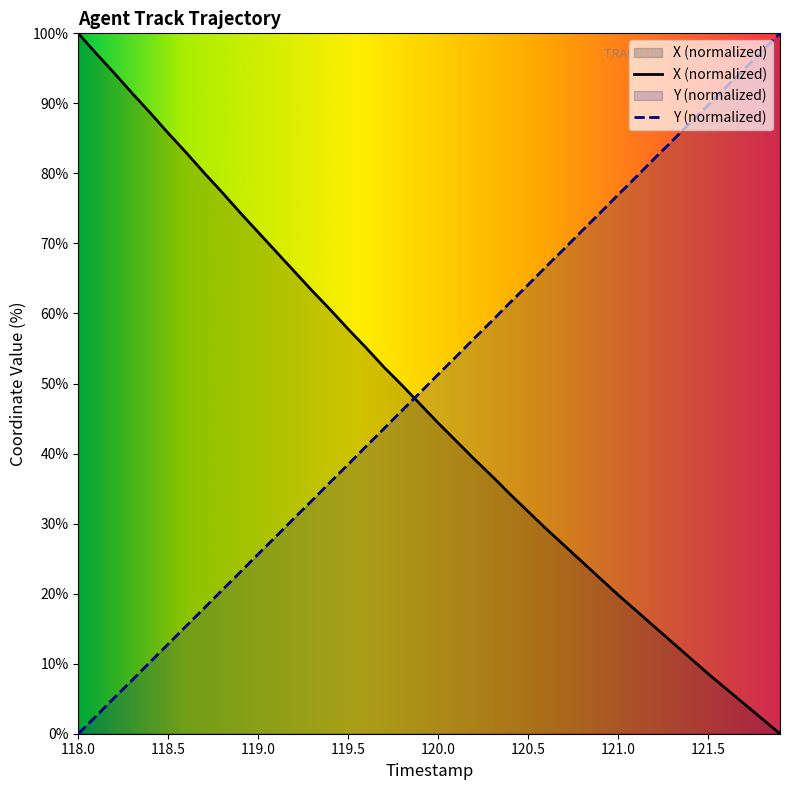

At which label does Y reach its minimum?

118.0